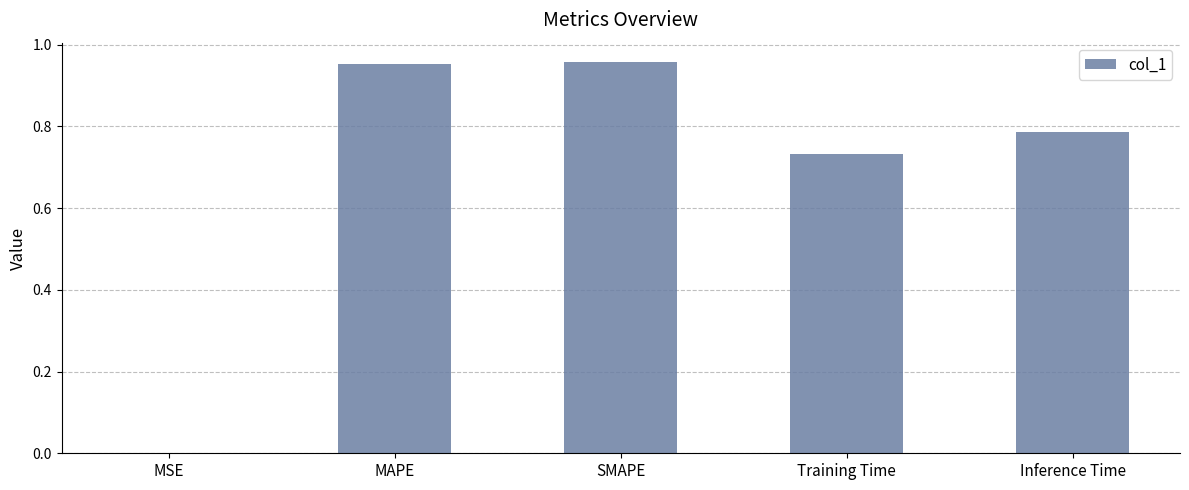

Where is the data nearest to the value 0?

MSE